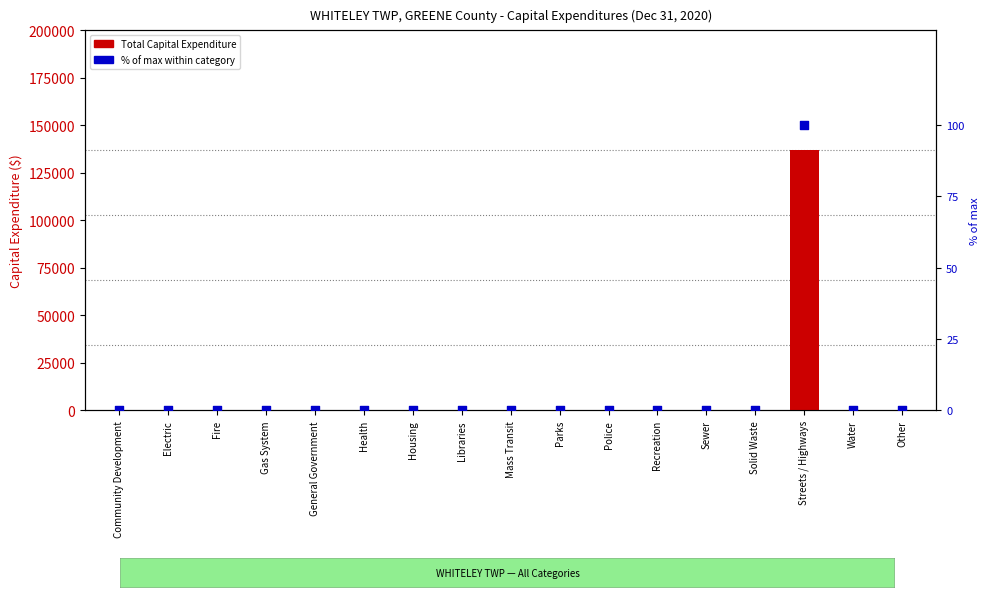

What are all the series names shown in the legend?

Total Capital Expenditure, % of max within category